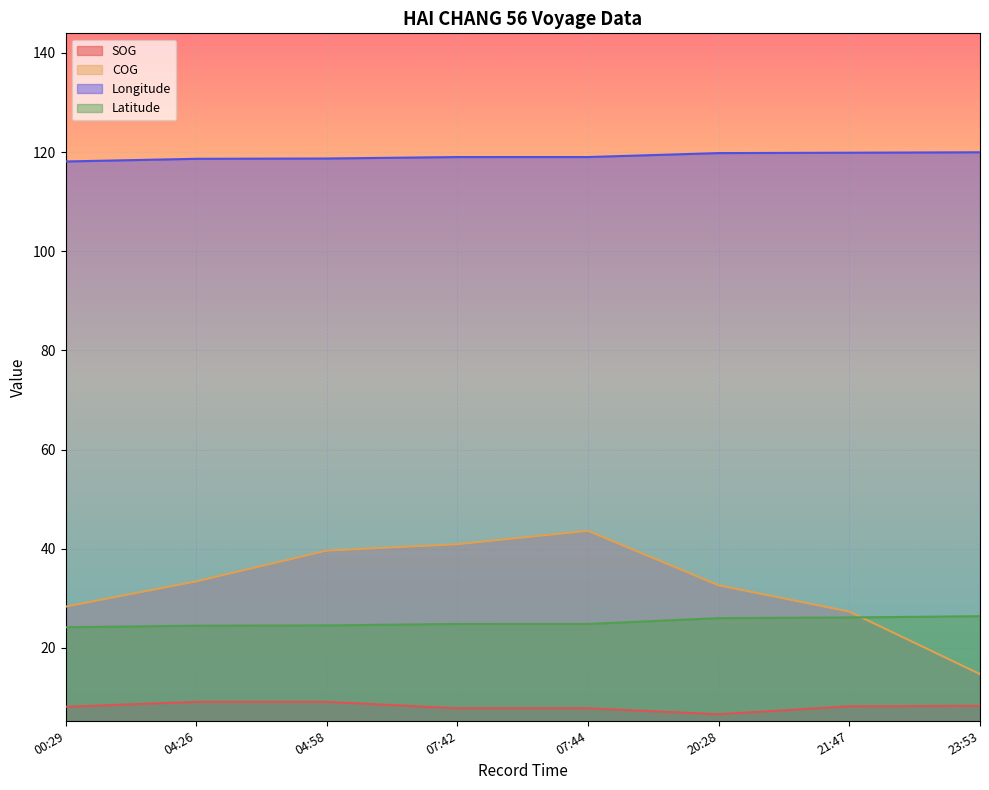

What is the sum of the Longitude values at 04:26 and 04:58?

237.3